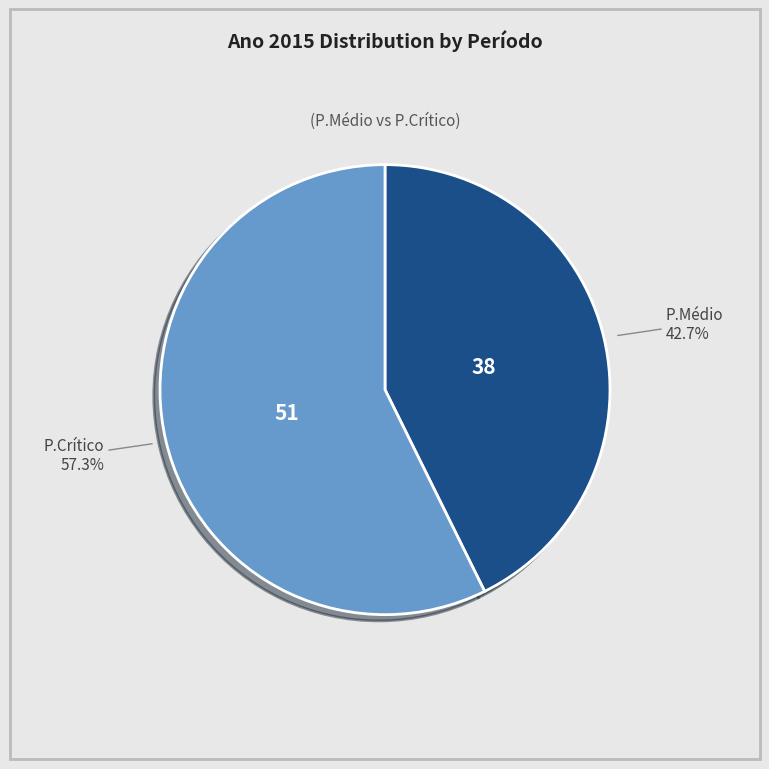

Count the number of slices in the pie.

2